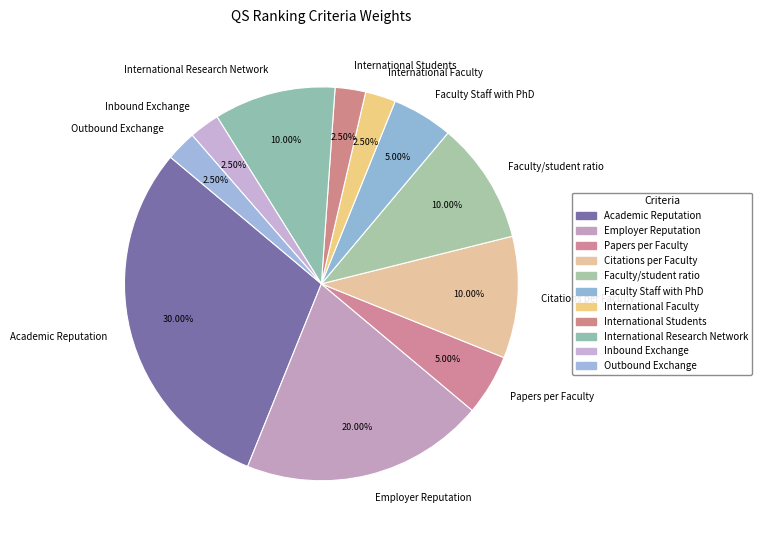

What percentage do International Faculty and Inbound Exchange together represent?

5.0%